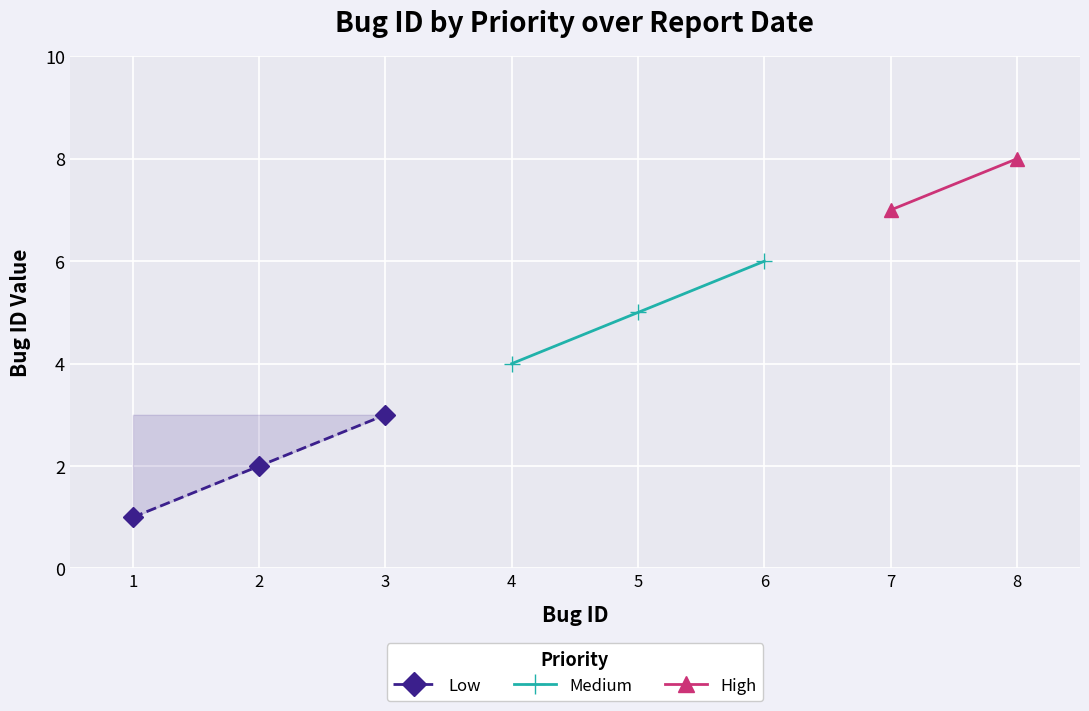

Which series has the largest total across all categories?

Medium